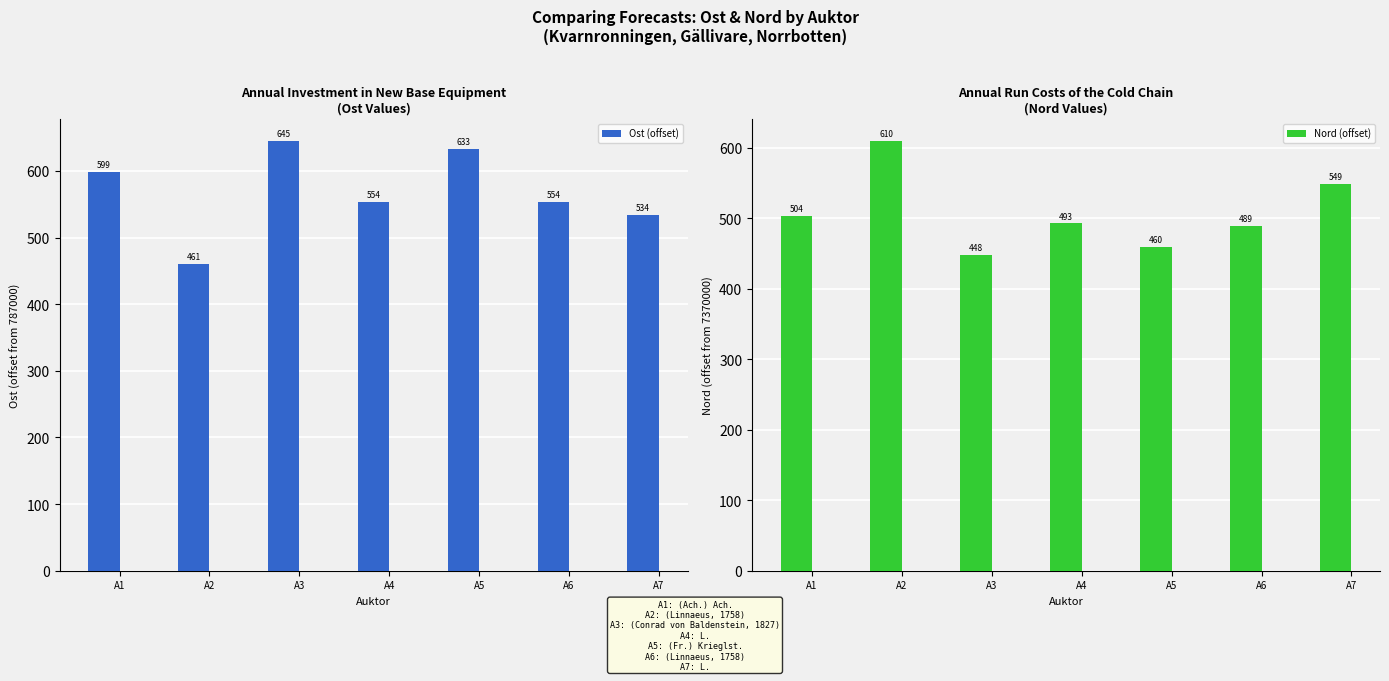

Between A7 and A2, which is larger?

A7